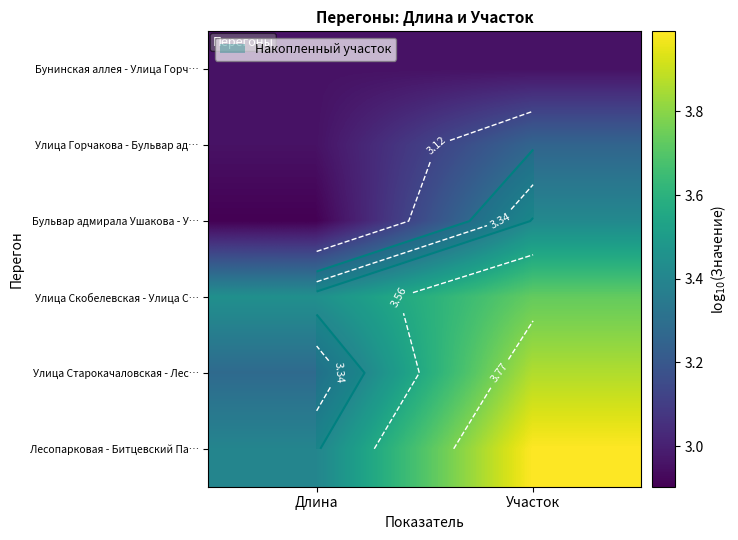

What is the sum of the Улица Горчакова - Бульвар ад… values at Длина and Участок?

6.2